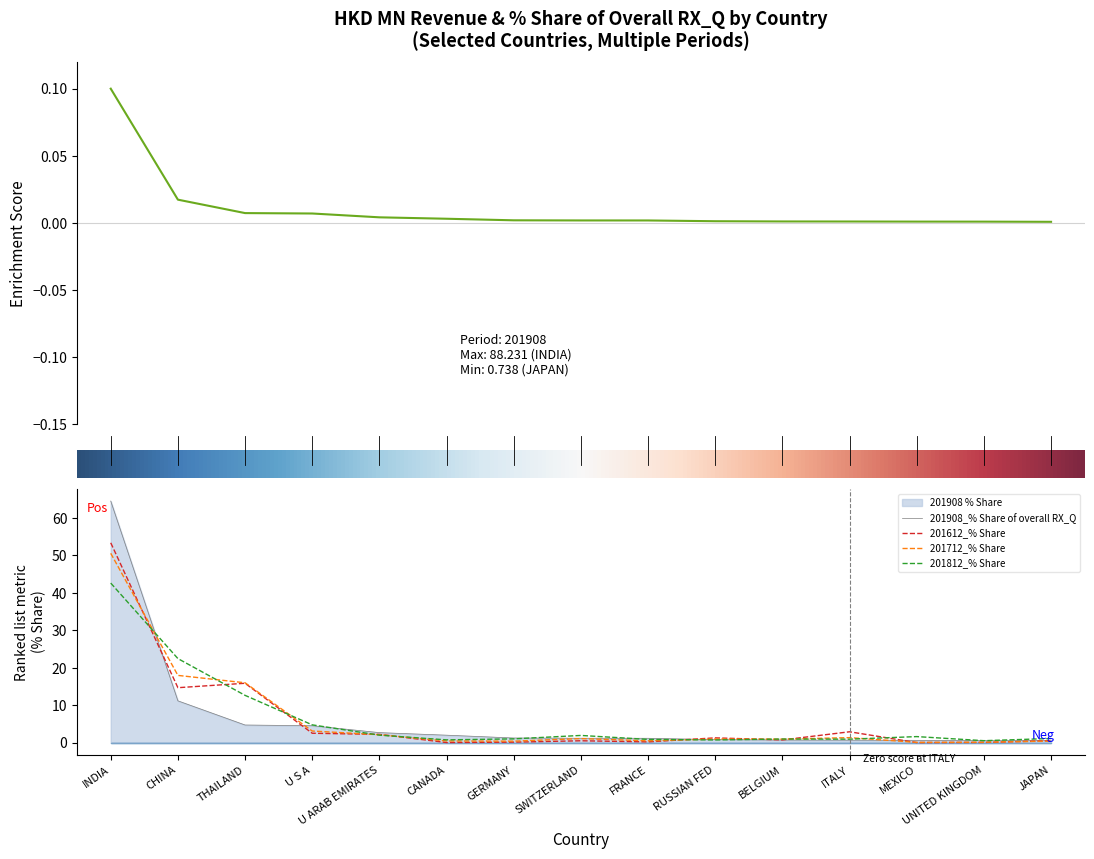

How many lines are shown in the chart?

4